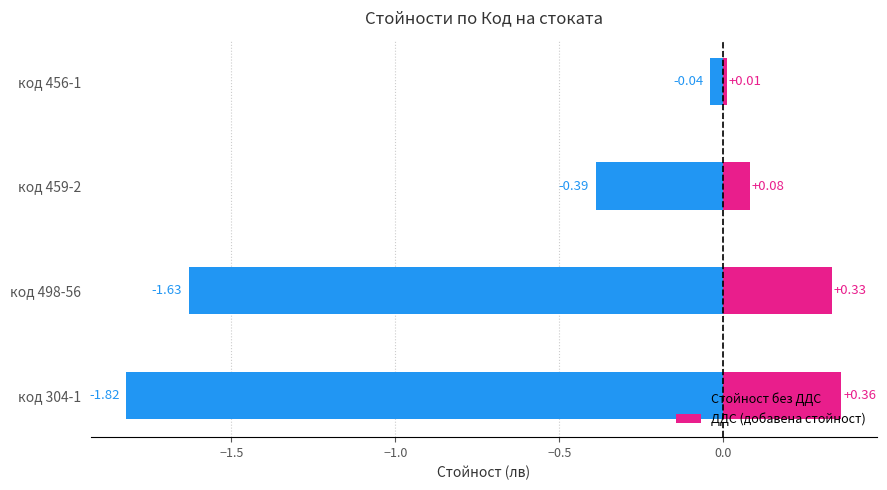

Is the value of ДДС (добавена стойност) at код 498-56 greater than the value of Стойност без ДДС at код 459-2?

Yes